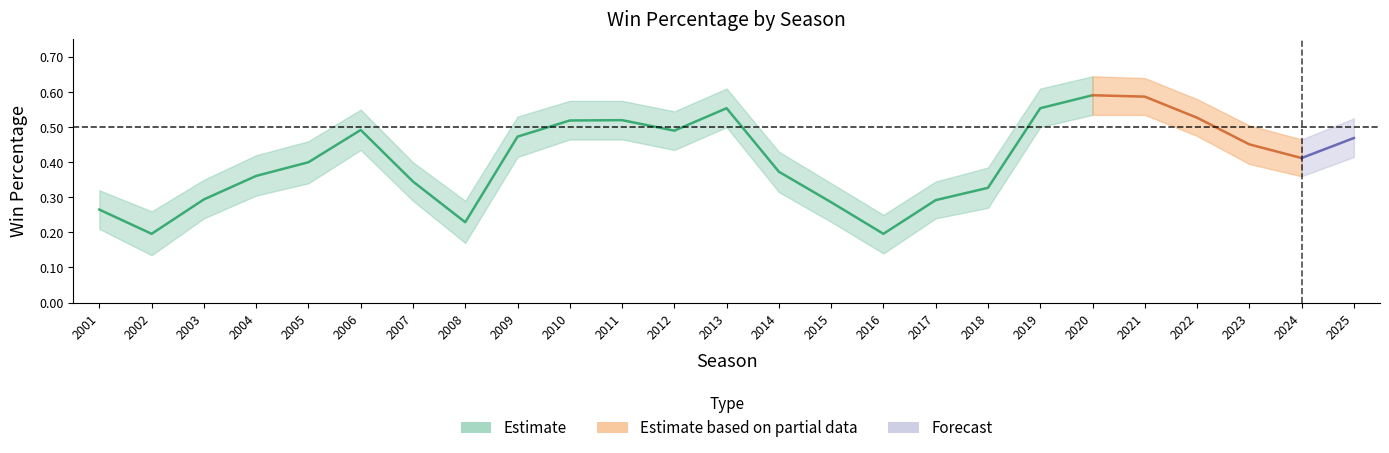

Does the chart display data point markers on the line(s)?

No